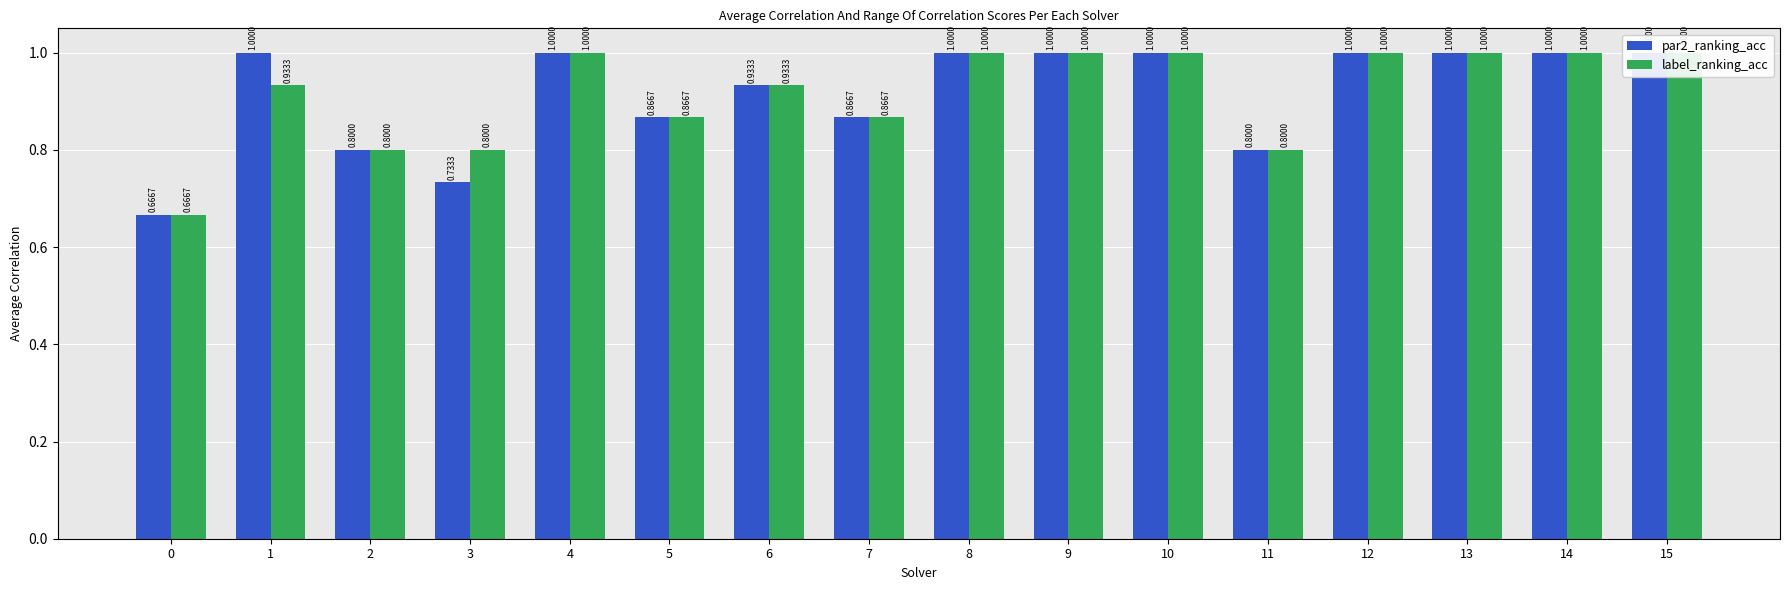

Reading left to right, what are all the values shown in this chart?

par2_ranking_acc: 0=0.7	1=1.0	2=0.8	3=0.7	4=1.0	5=0.9	6=0.9	7=0.9	8=1.0	9=1.0	10=1.0	11=0.8	12=1.0	13=1.0	14=1.0	15=1.0
label_ranking_acc: 0=0.7	1=0.9	2=0.8	3=0.8	4=1.0	5=0.9	6=0.9	7=0.9	8=1.0	9=1.0	10=1.0	11=0.8	12=1.0	13=1.0	14=1.0	15=1.0